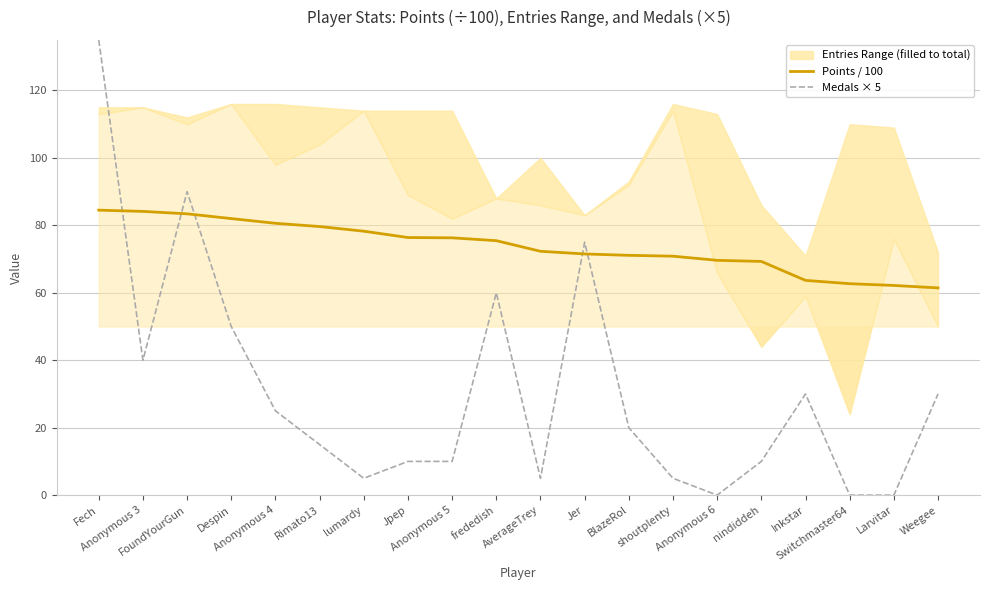

How many data points does each series have?

20